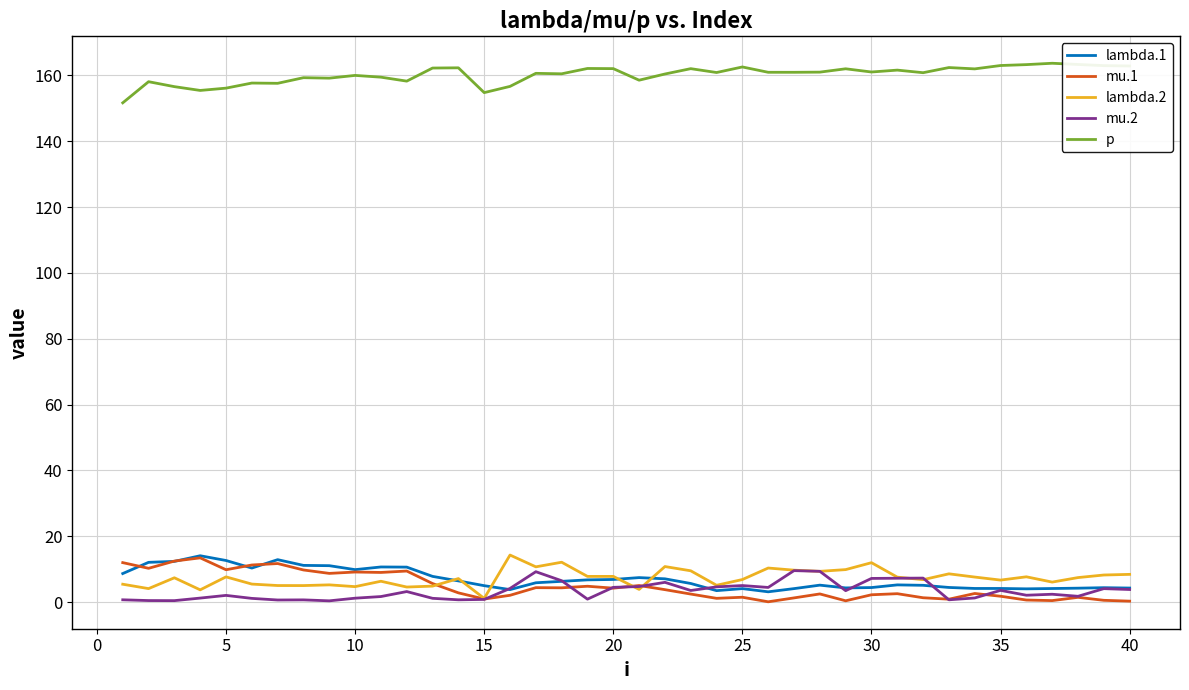

True or false: mu.1 and p intersect in this chart.

False